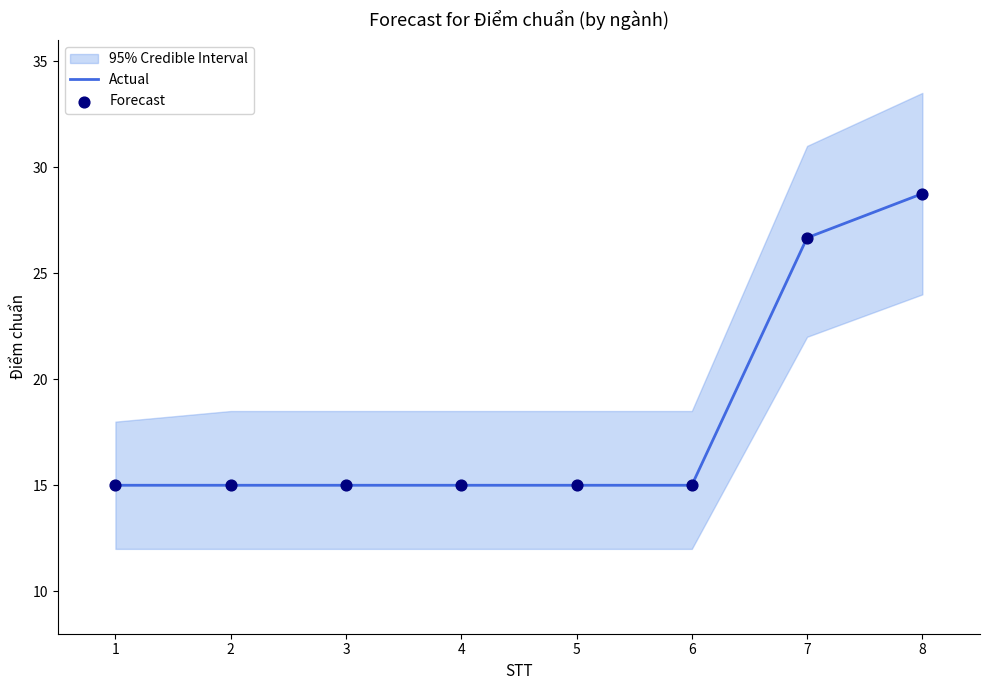

At how many categories does at least one series exceed 20?

2